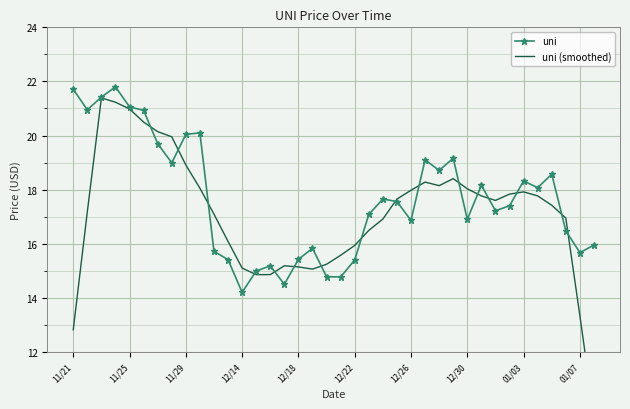

Rank the series by their average value, from highest to lowest.

uni, uni (smoothed)